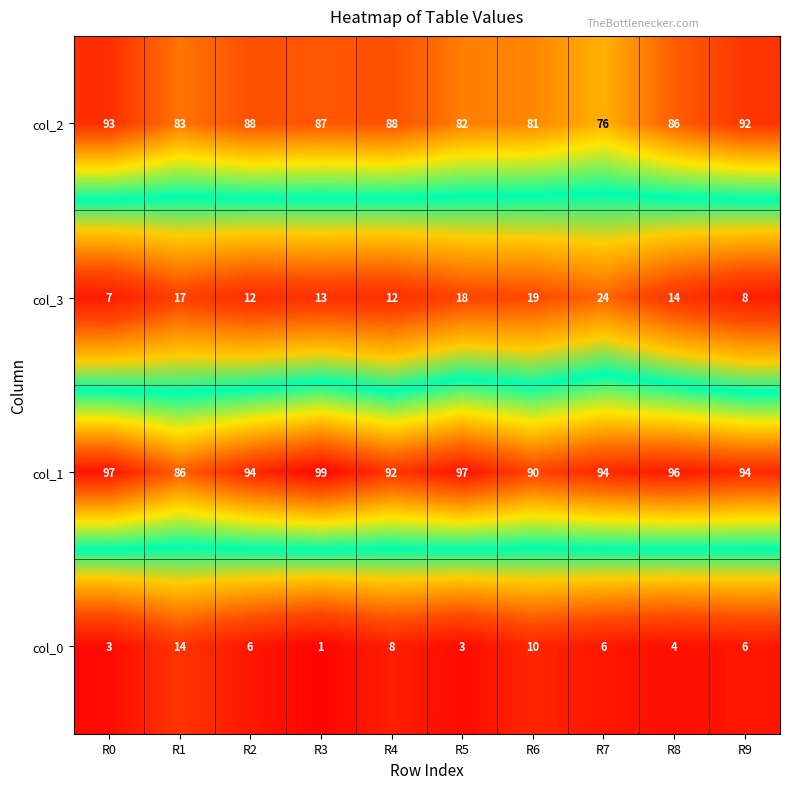

What is the sum of all col_1 values?

939